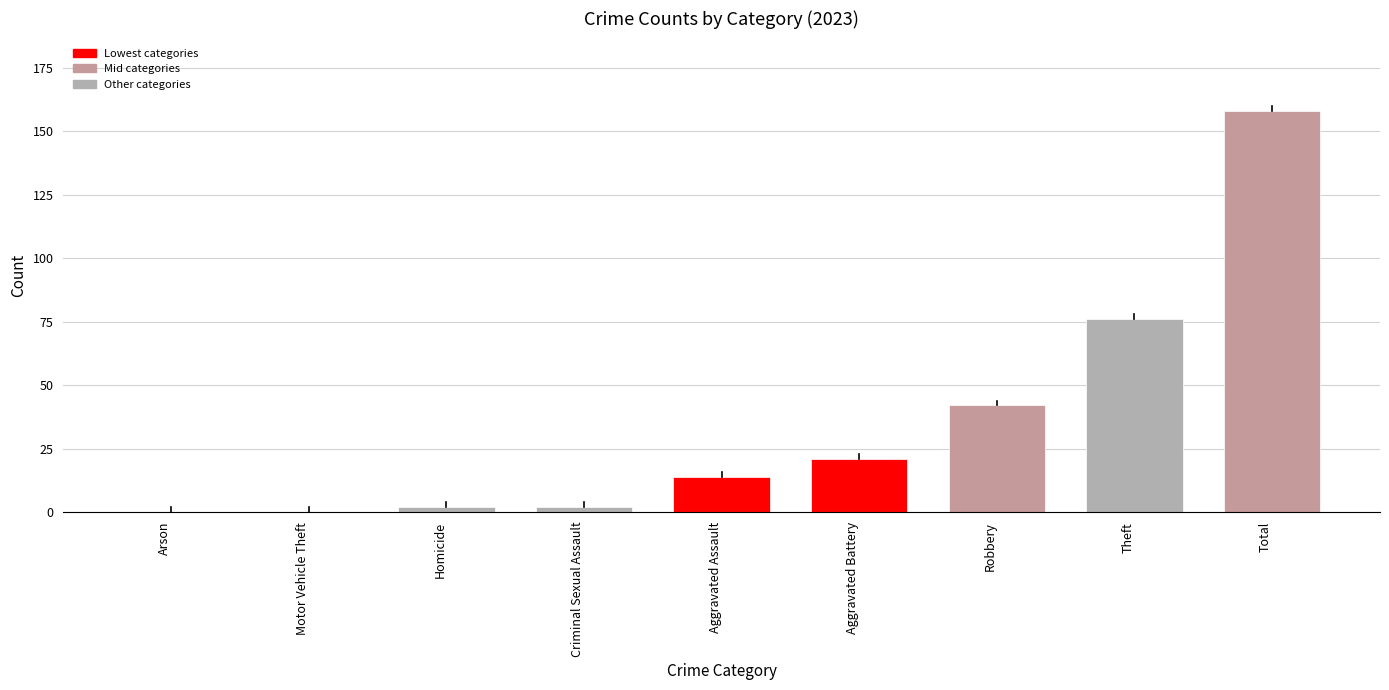

What is the change in value from Aggravated Assault to Theft?

+62